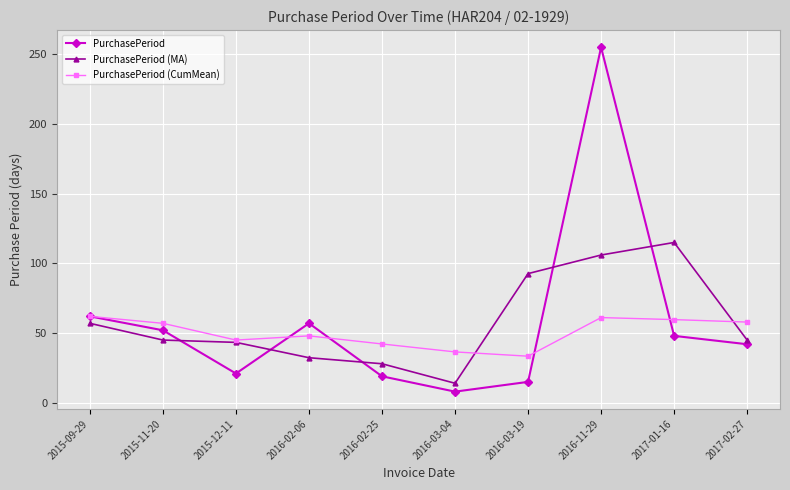

Where is PurchasePeriod (MA) nearest to the value 64?

2015-09-29